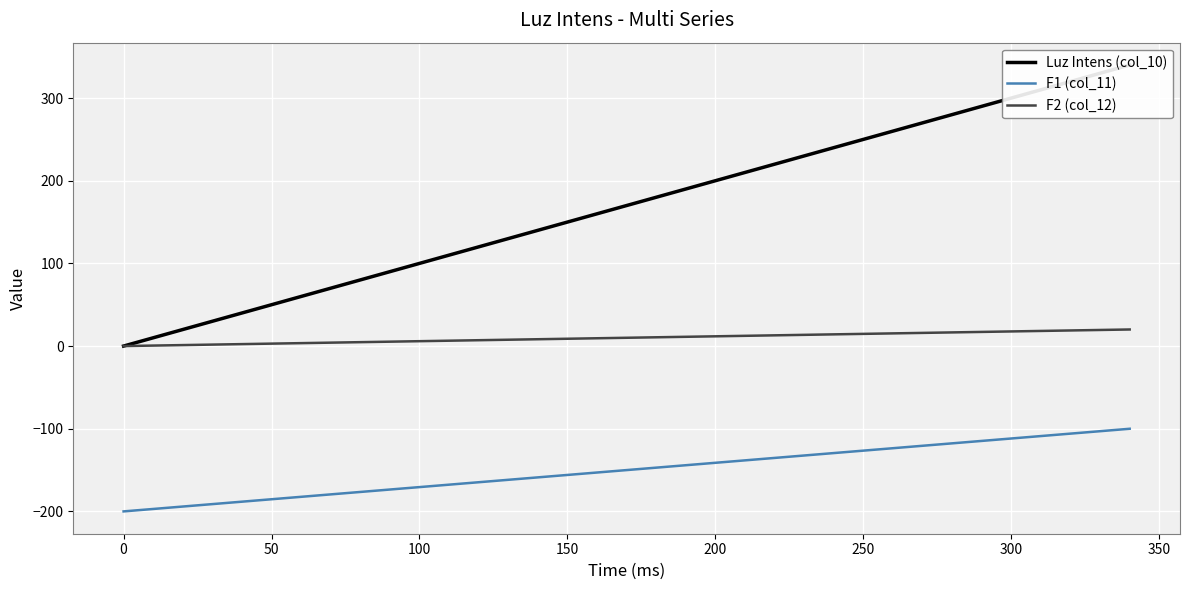

Reading left to right, list all the values displayed in this chart.

Luz Intens (col_10): 0.0	10.0	20.0	30.0	40.0	50.0	60.0	70.0	80.0	90.0	100.0	110.0	120.0	130.0	140.0	150.0	160.0	170.0	180.0	190.0	200.0	210.0	220.0	230.0	240.0	250.0	260.0	270.0	280.0	290.0	300.0	310.0	320.0	330.0	340.0
F1 (col_11): -200.0	-197.1	-194.1	-191.2	-188.2	-185.3	-182.4	-179.4	-176.5	-173.5	-170.6	-167.7	-164.7	-161.8	-158.8	-155.9	-153.0	-150.0	-147.1	-144.1	-141.2	-138.3	-135.3	-132.4	-129.4	-126.5	-123.6	-120.6	-117.7	-114.7	-111.8	-108.9	-105.9	-103.0	-100.0
F2 (col_12): 0.0	0.6	1.2	1.8	2.4	3.0	3.5	4.1	4.7	5.3	5.9	6.5	7.1	7.7	8.3	8.8	9.4	10.0	10.6	11.2	11.8	12.4	13.0	13.6	14.2	14.8	15.3	15.9	16.5	17.1	17.7	18.3	18.9	19.5	20.1